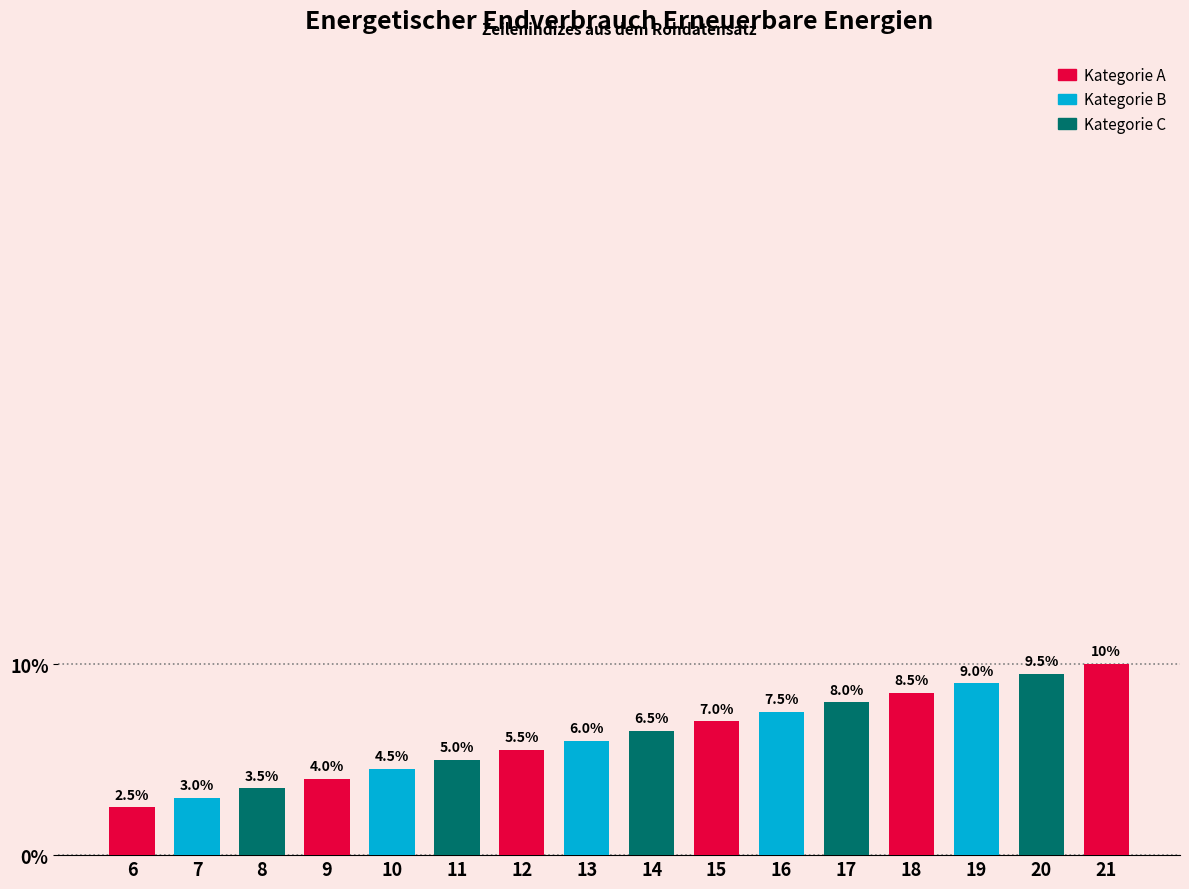

Reading right to left, transcribe all the data shown in this chart.

10.0	9.5	9.0	8.5	8.0	7.5	7.0	6.5	6.0	5.5	5.0	4.5	4.0	3.5	3.0	2.5